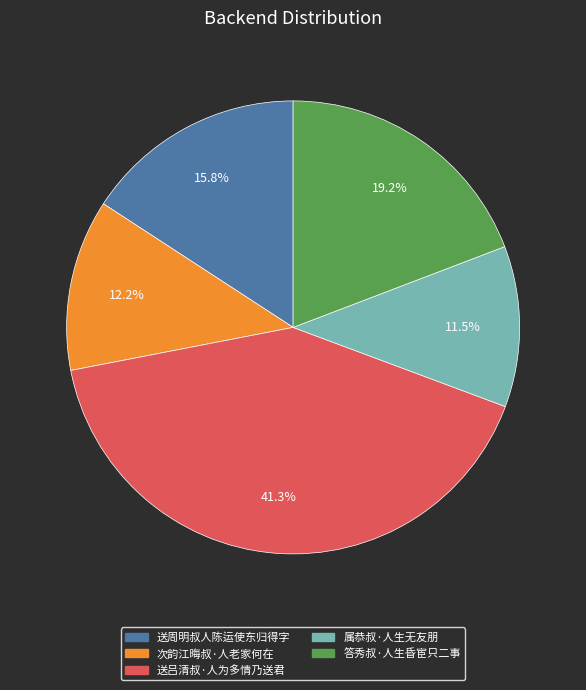

Combined, what portion of the pie is 次韵江晦叔·人老家何在 and 答秀叔·人生昏宦只二事?

31.4%